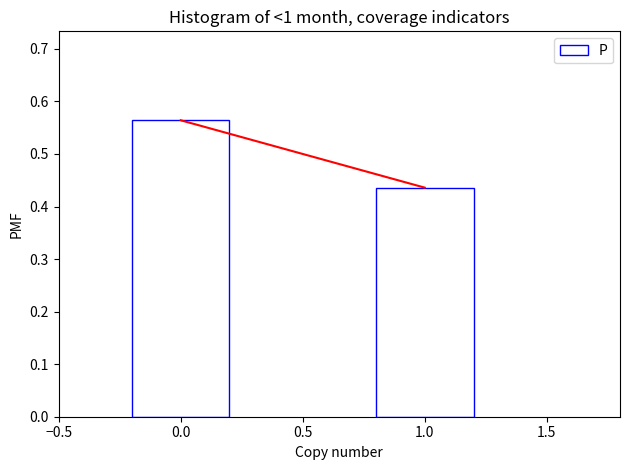

What is the average value?

0.5